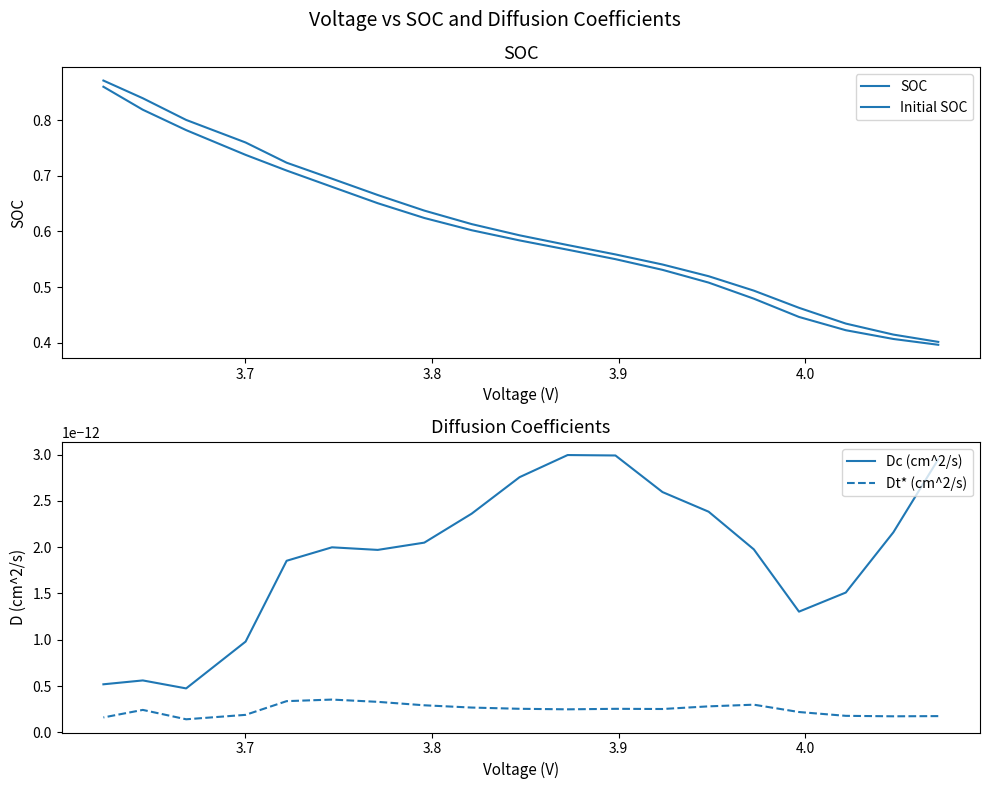

How many lines are shown in the chart?

4